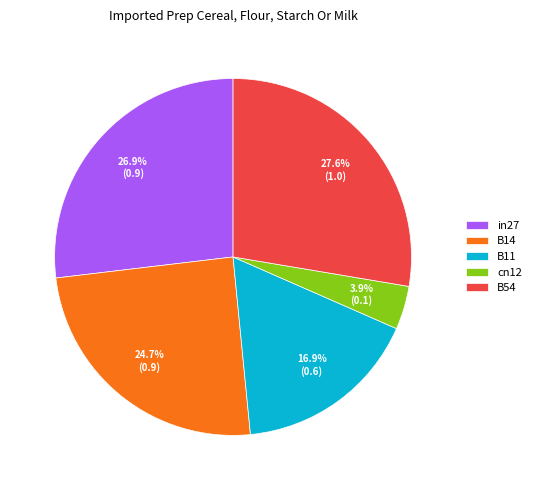

Does B14 represent more than half of the total?

No